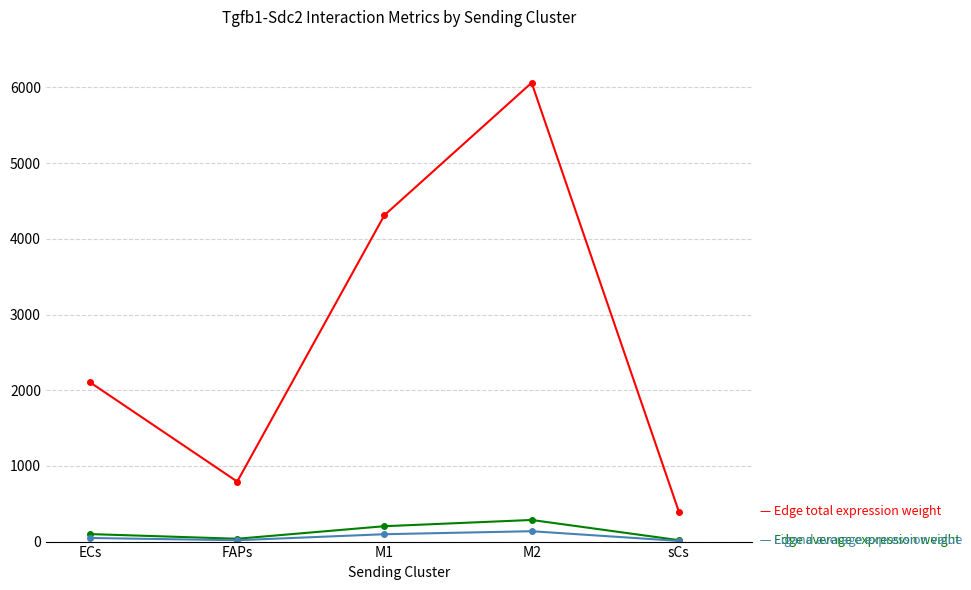

Which label corresponds to the largest value in the chart?

M2